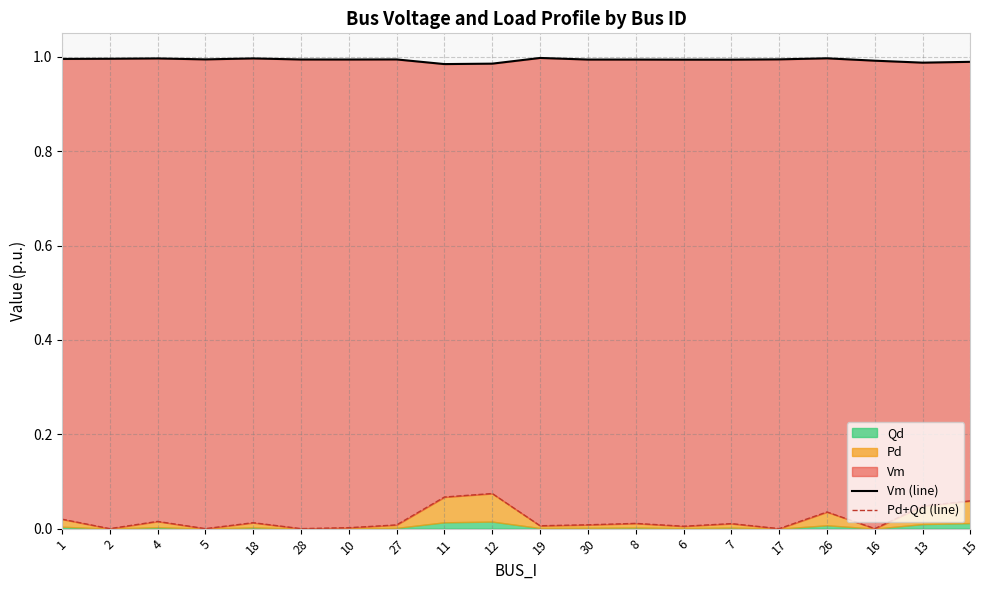

Where is Vm (line) nearest to the value 0?

11